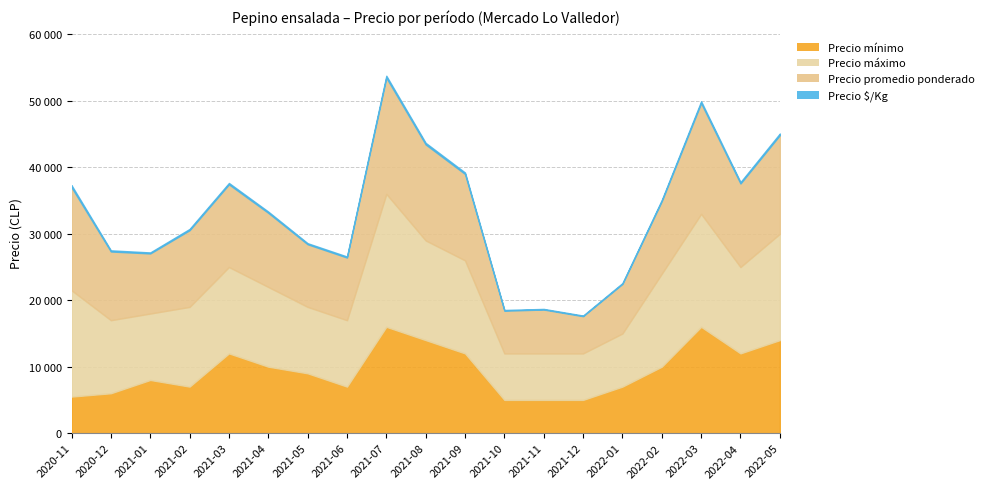

Reading right to left, what are all the values shown in this chart?

Precio mínimo: 14000	12000	16000	10000	7000	5000	5000	5000	12000	14000	16000	7000	9000	10000	12000	7000	8000	6000	5500
Precio máximo: 16000	13000	17000	14000	8000	7000	7000	7000	14000	15000	20000	10000	10000	12000	13000	12000	10000	11000	16000
Precio promedio ponderado: 14842	12567	16667	10920	7456	5600	6600	6426	13000	14438	17491	9422	9422	11150	12439	11536	9042	10333	15500
Precio $/Kg: 247	209	278	182	124	93	94	107	217	241	292	157	157	186	207	192	151	172	310